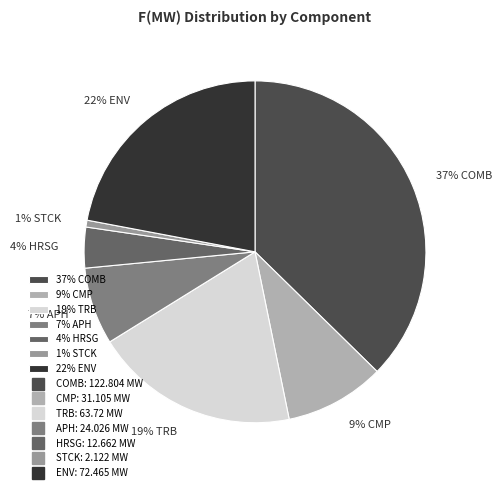

To the nearest percent, what percentage of the pie is 4% HRSG?

4%